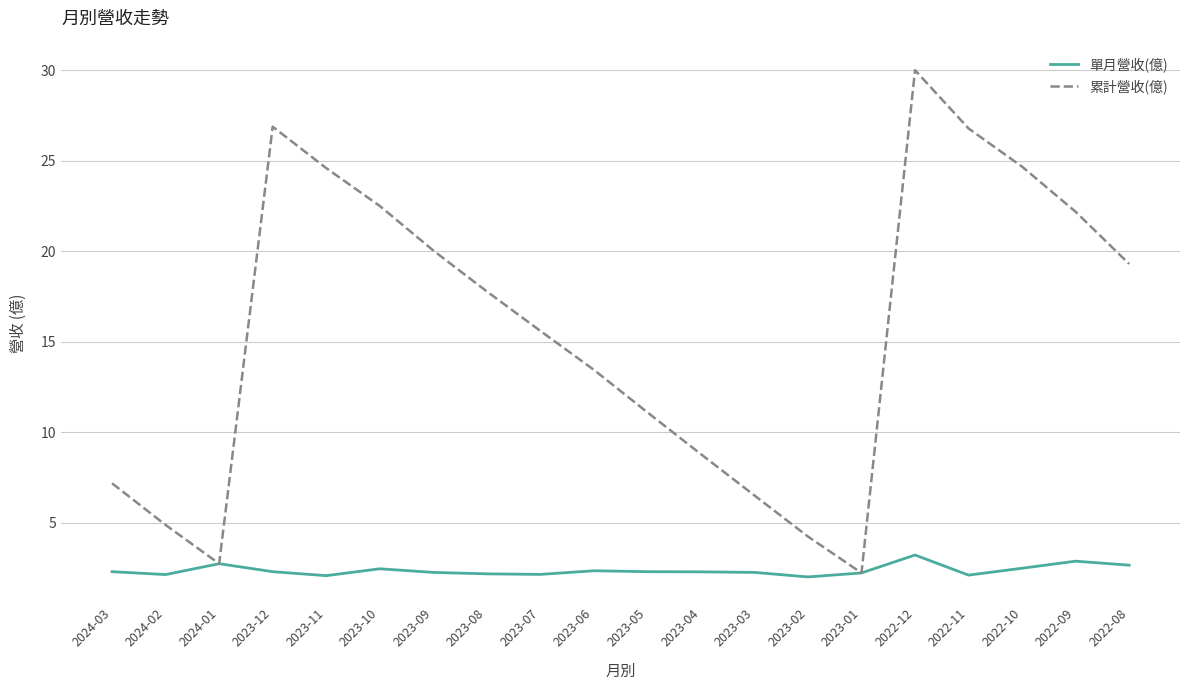

What is the difference between the maximum and minimum values in the 累計營收(億) series?

27.8